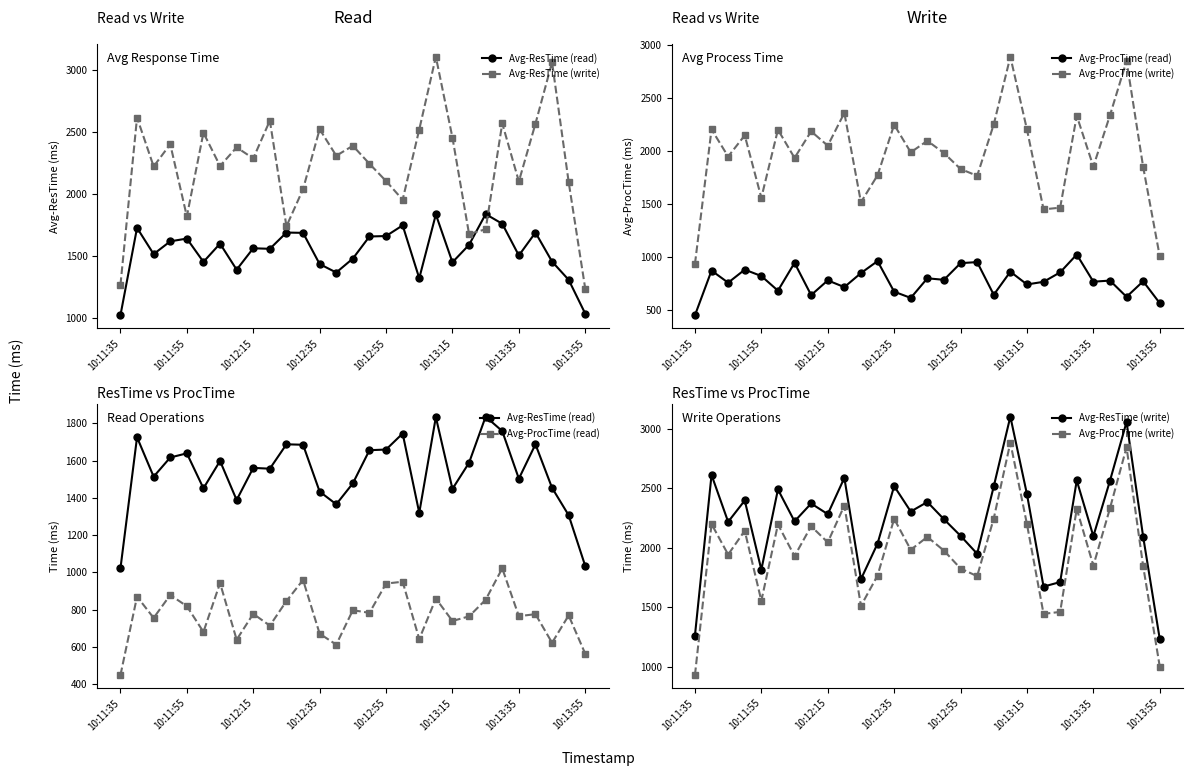

What is the maximum value for Avg-ResTime (read)?

1835.7